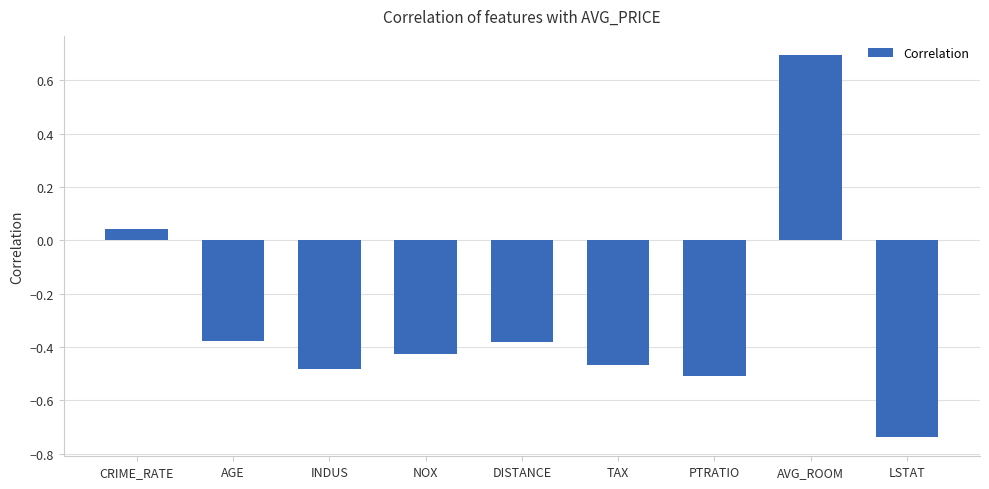

What is the label of the 7th bar from the right?

INDUS